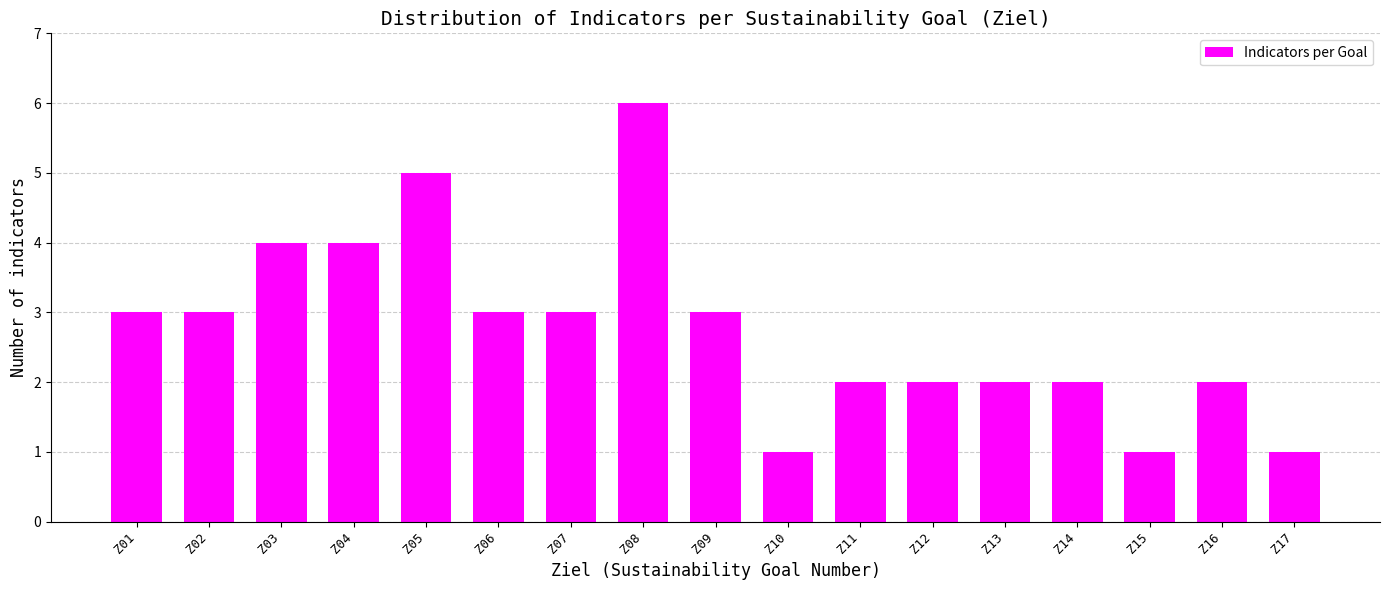

Reading right to left, what are all the values shown in this chart?

Z17=1	Z16=2	Z15=1	Z14=2	Z13=2	Z12=2	Z11=2	Z10=1	Z09=3	Z08=6	Z07=3	Z06=3	Z05=5	Z04=4	Z03=4	Z02=3	Z01=3